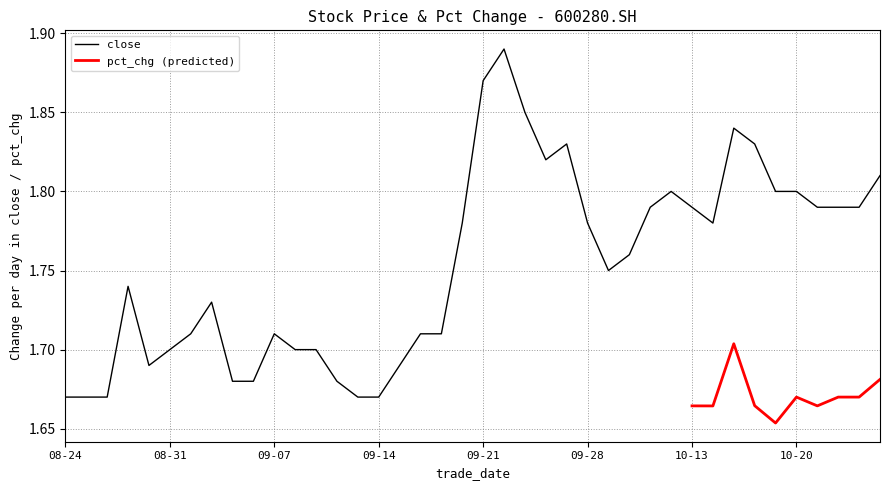

How many interior local peaks (higher than both neighbors) does the data have?

7